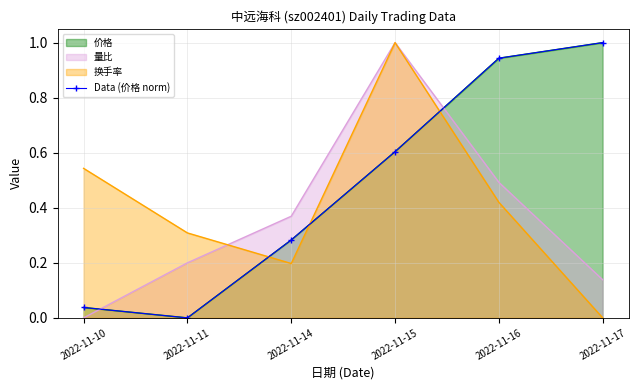

How many values exceed 0?

5